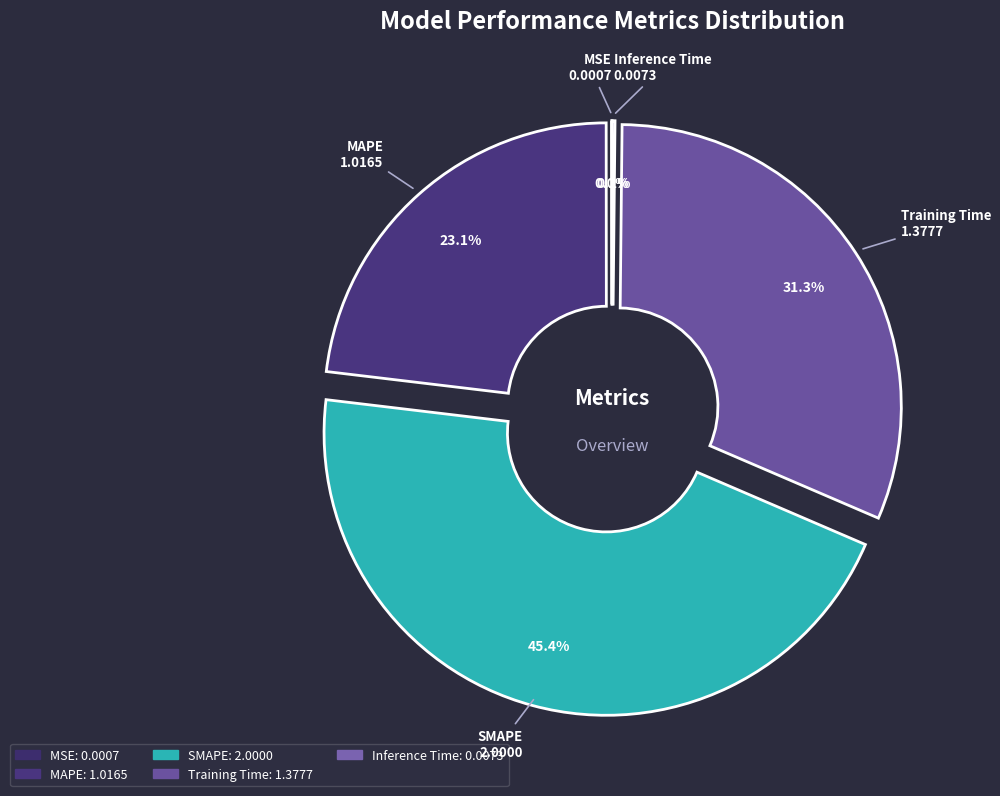

True or false: Inference Time accounts for 13% of the total.

False